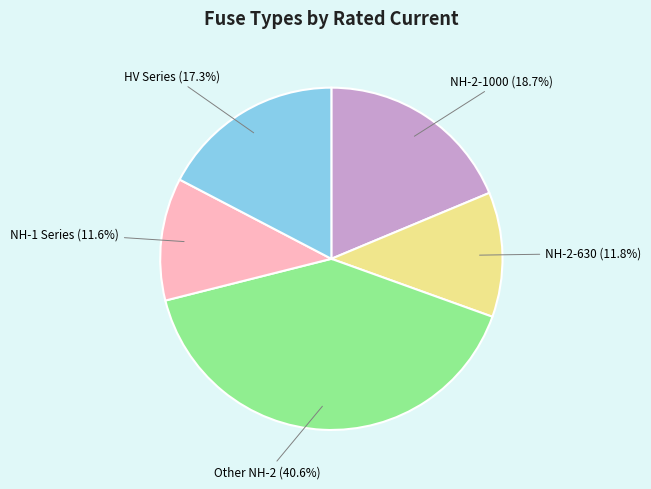

Is there any slice that represents more than half of the pie?

No